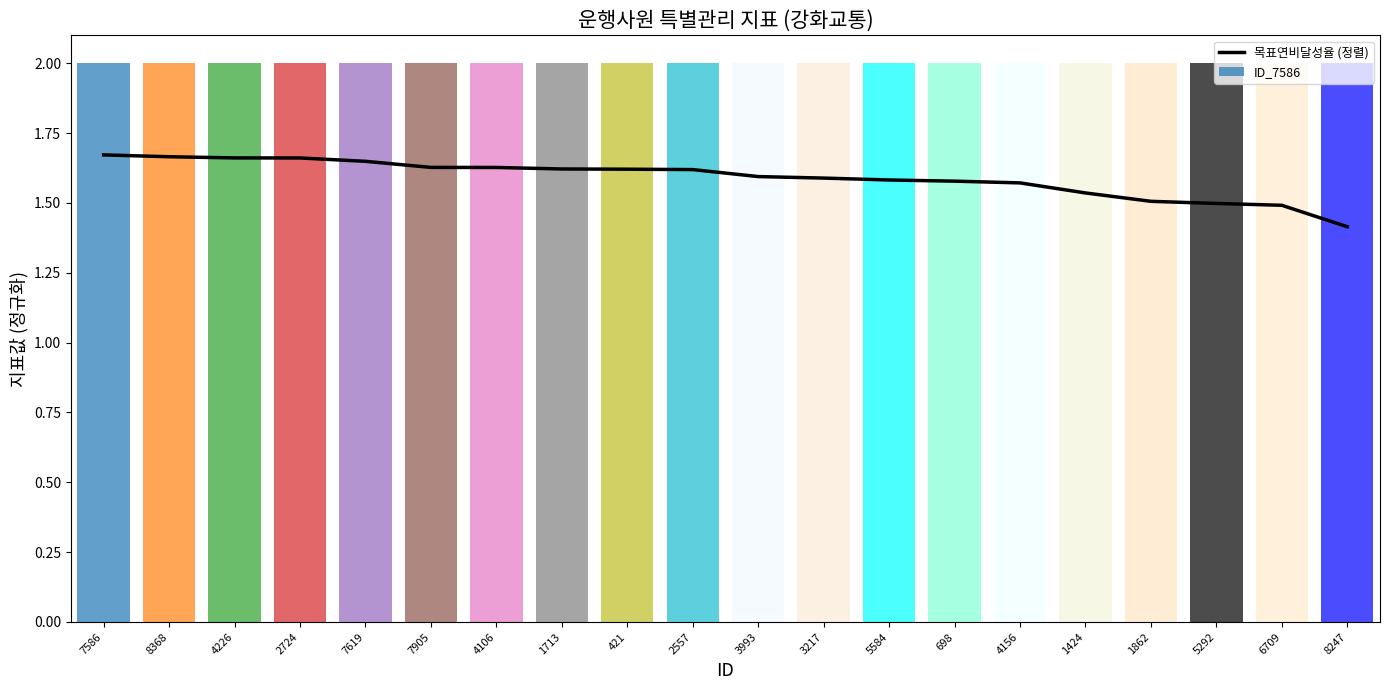

What is the difference between the maximum and second lowest values?

0.2